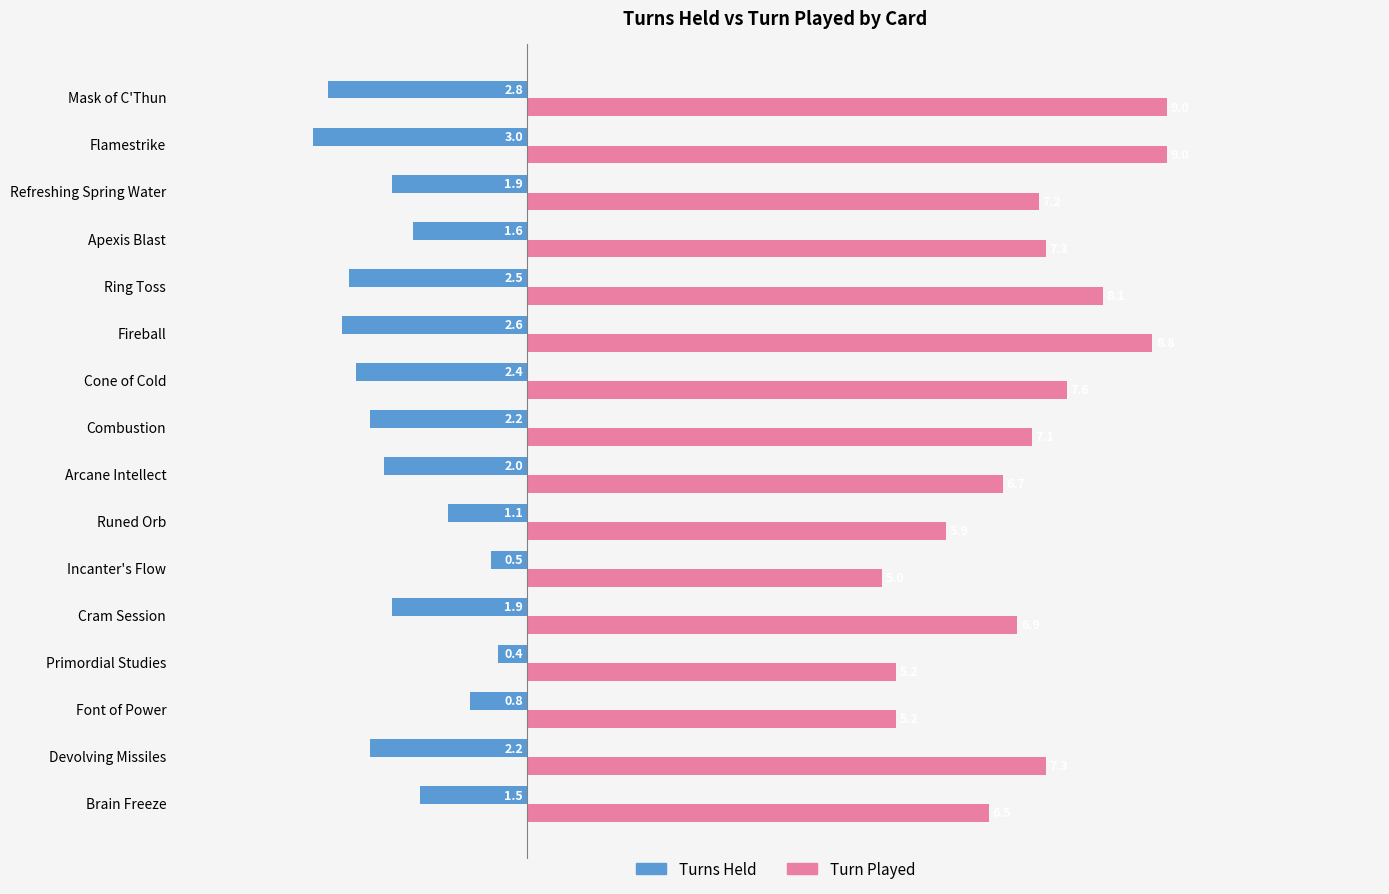

What is the difference between the maximum and minimum values in the Turns Held series?

2.6